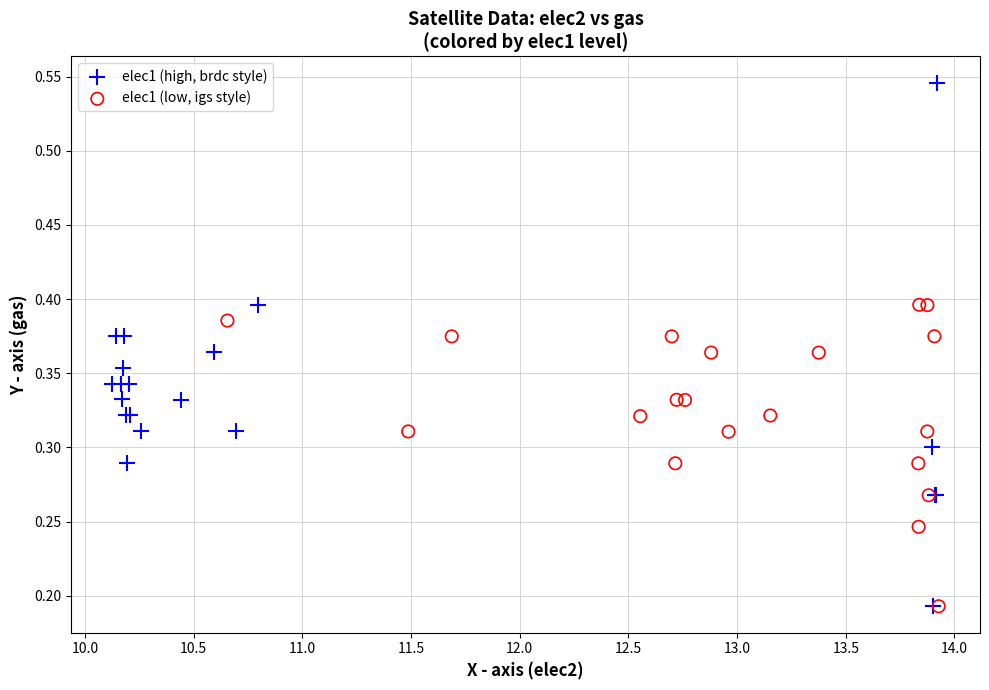

Which series contains the highest Y value?

elec1 (high, brdc style)